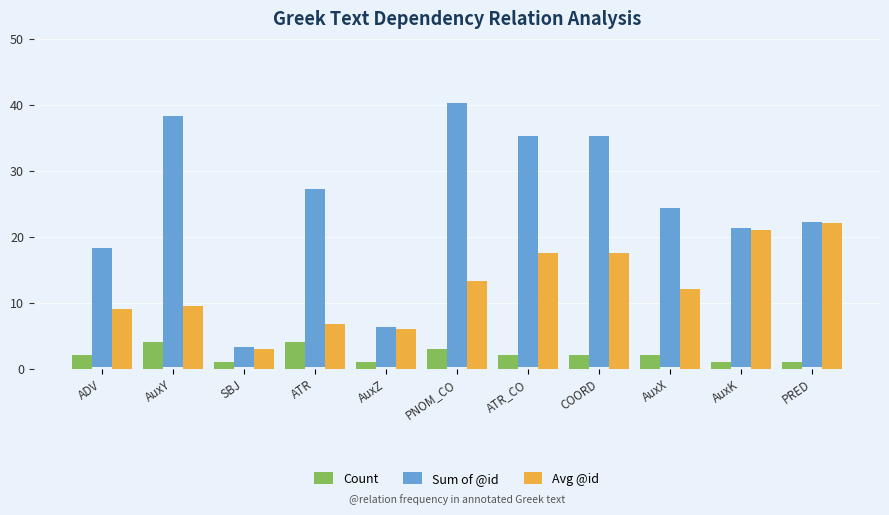

How many bars are there in each group?

3